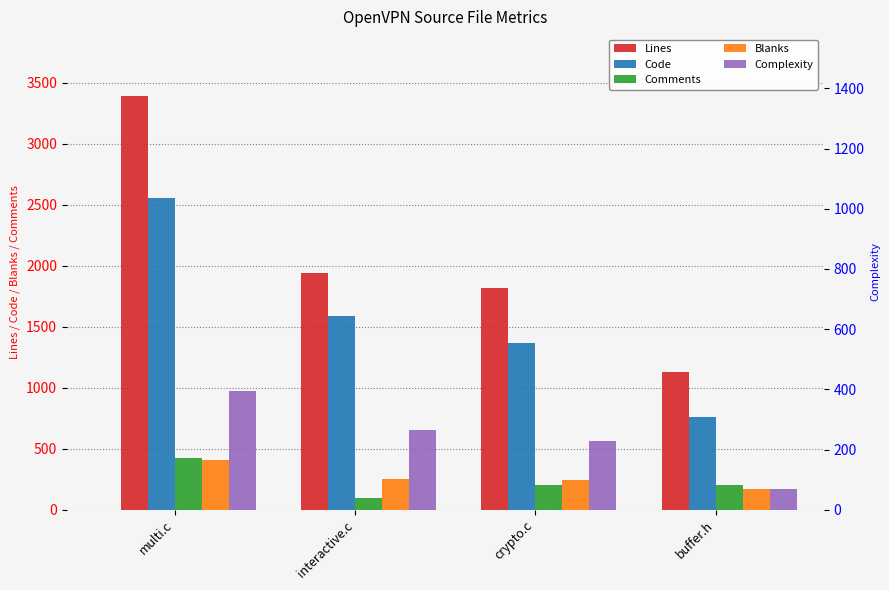

True or false: Lines has a value of 1131 at buffer.h.

True